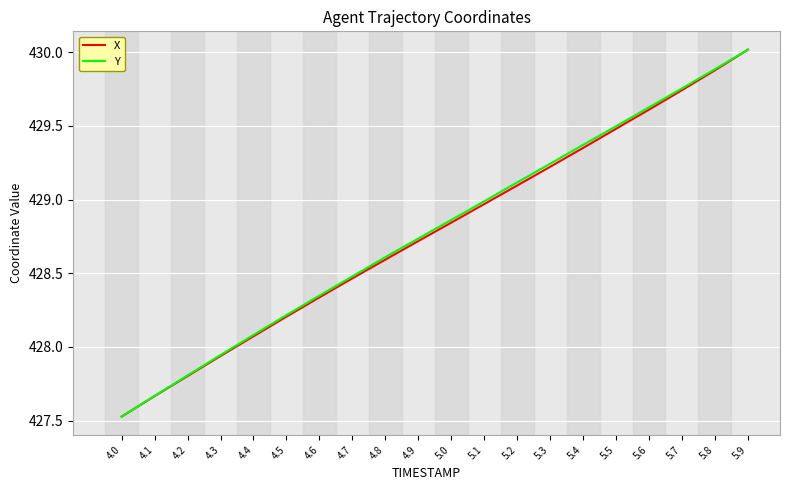

Count the number of categories in the chart.

20